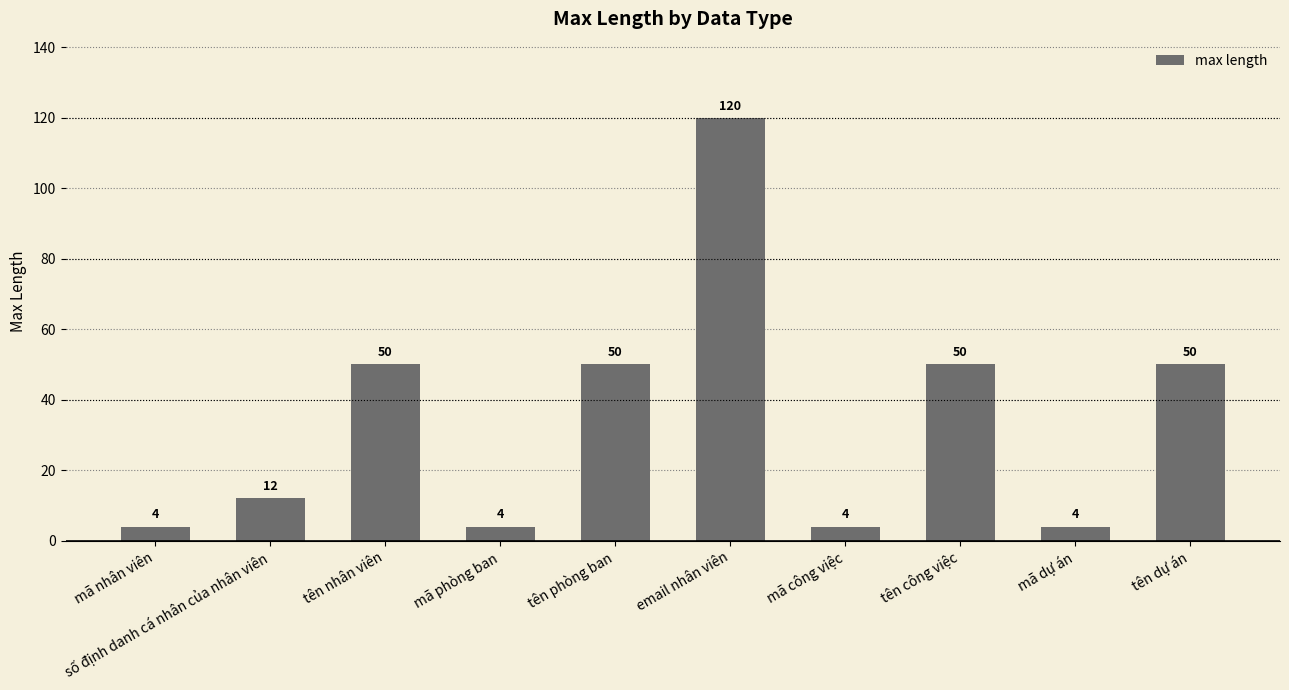

The chart shows a value of 13 at tên phòng ban. True or false?

False